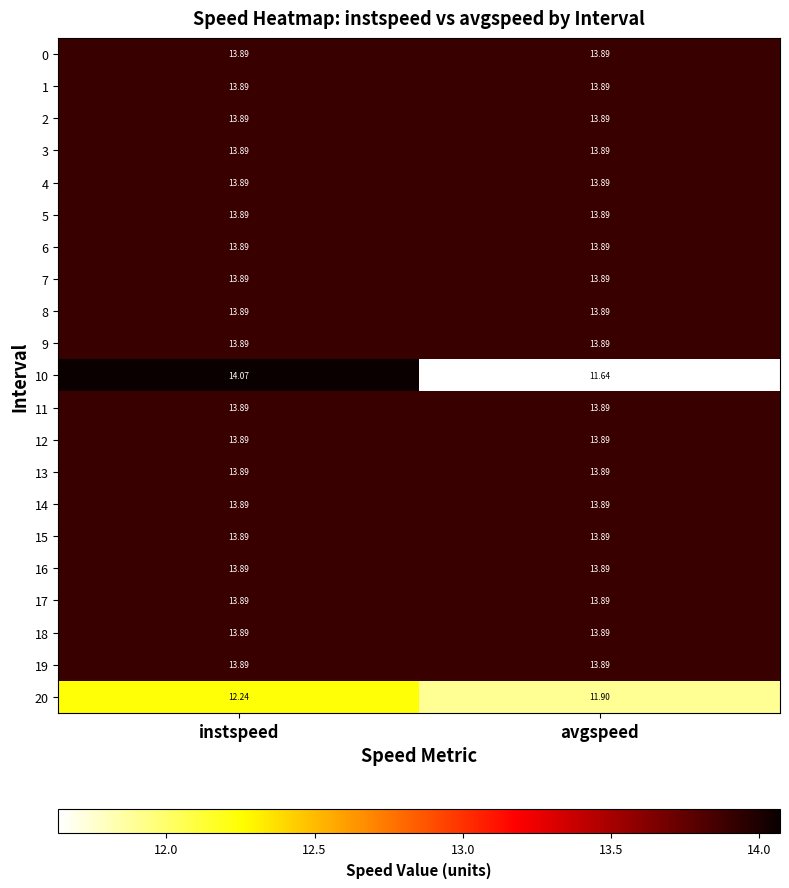

Which category has the lowest value across all series?

avgspeed